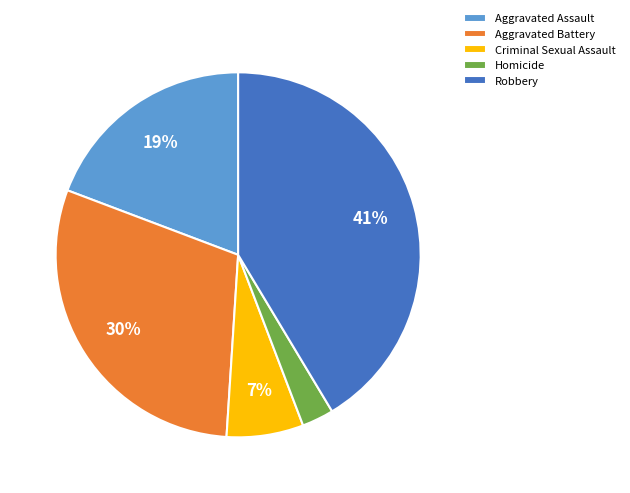

What percentage is the Aggravated Assault slice, to the nearest percent?

19%